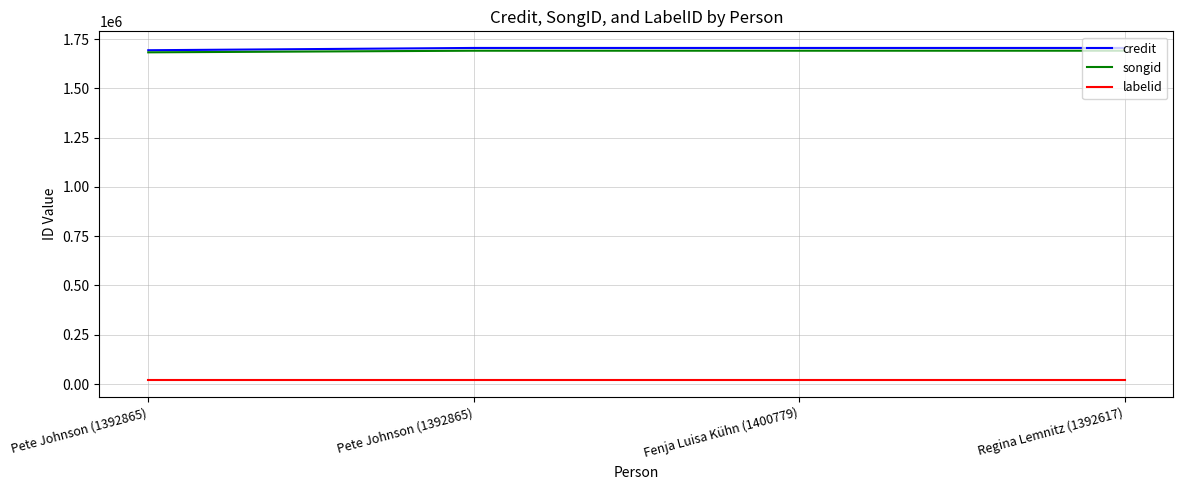

Does the chart display data point markers on the line(s)?

No